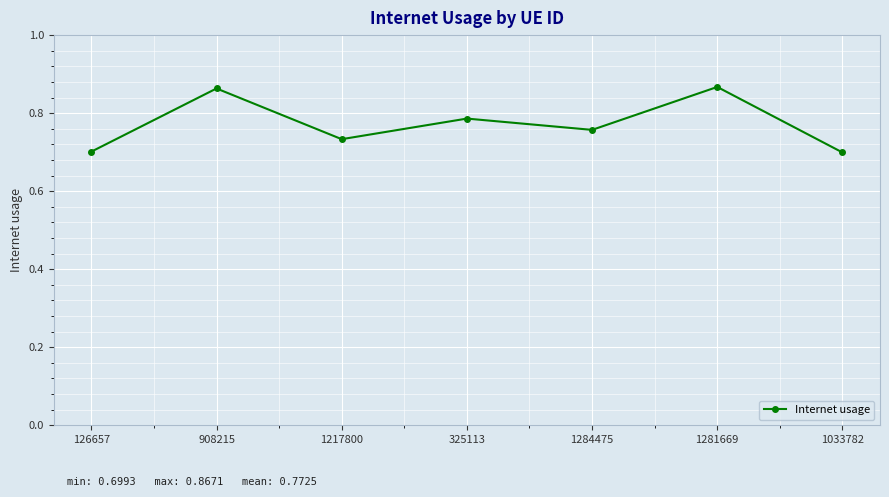

What is the change in value from 1217800 to 325113?

+0.1